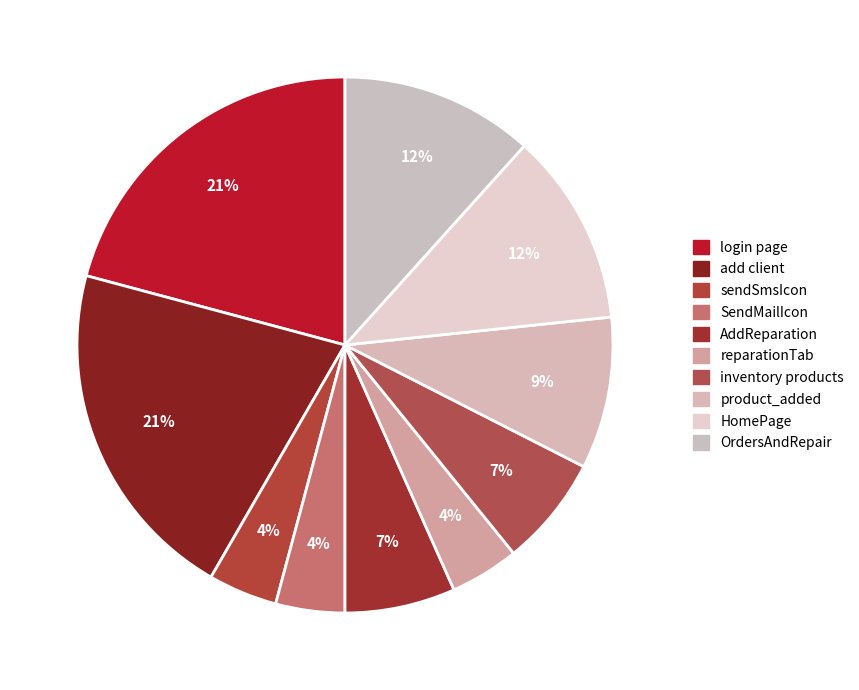

Is it true that SendMailIcon is 1% of the pie?

False